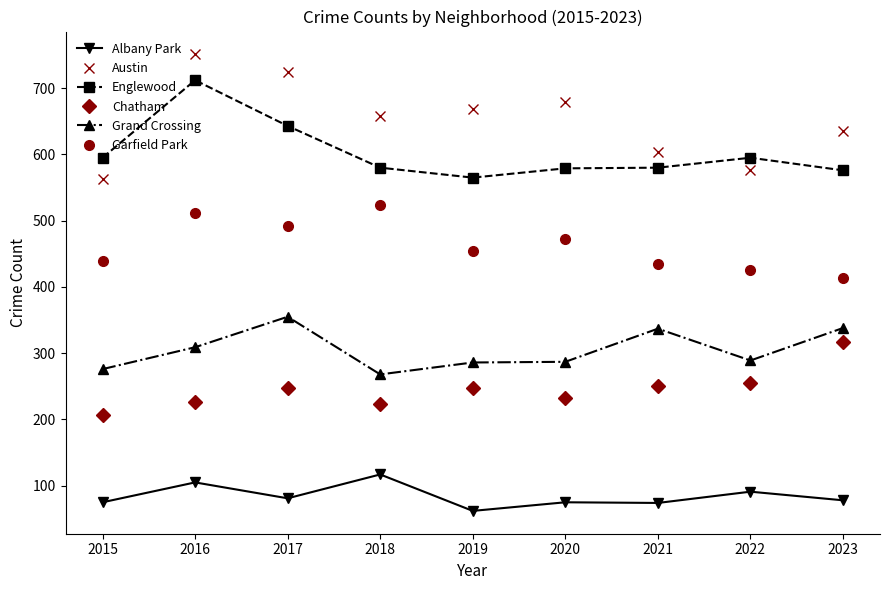

What is the greatest value displayed?

751